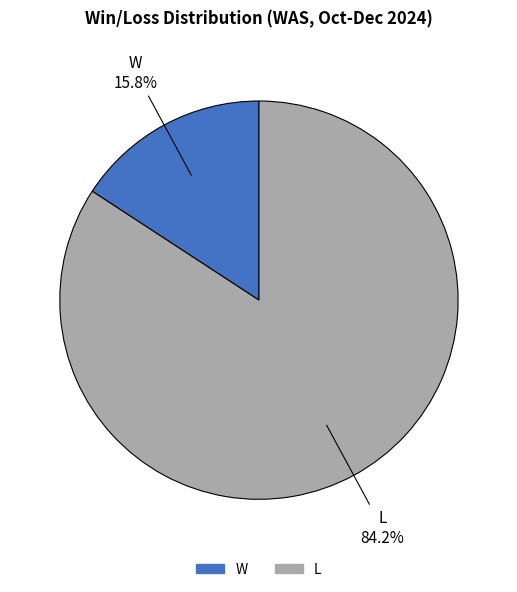

Does L represent more than half of the total?

Yes